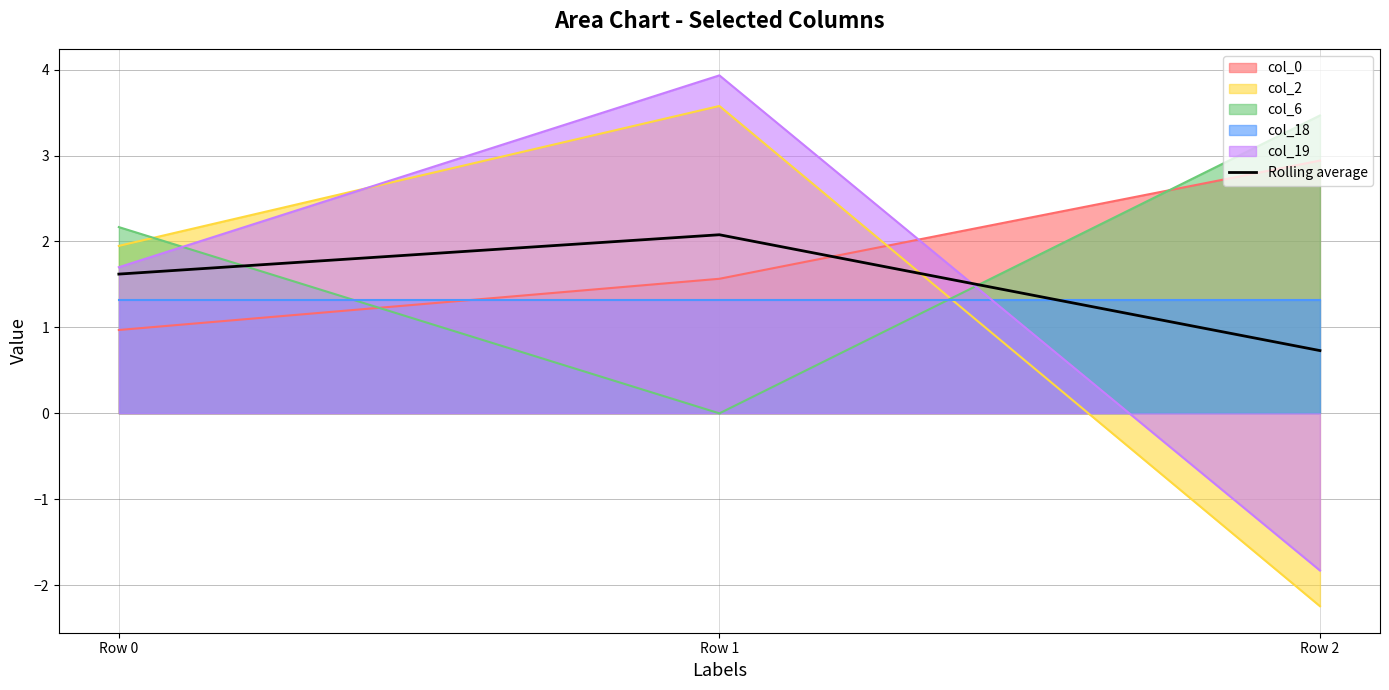

Rank the categories by value from highest to lowest.

Row 1, Row 0, Row 2